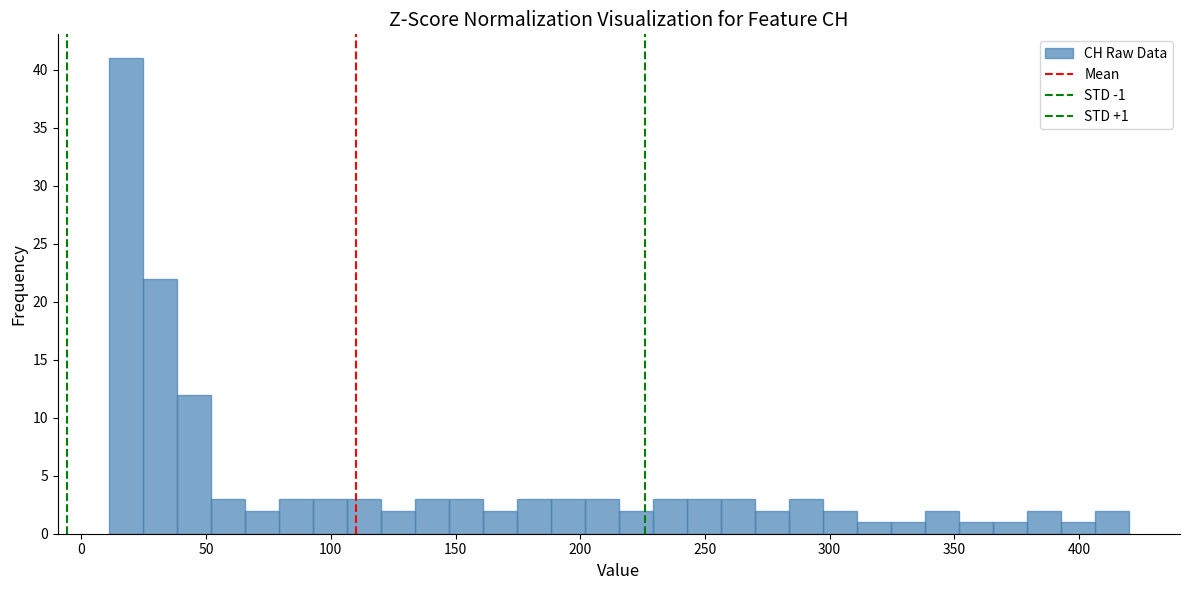

Around what value on the x-axis is the tallest bar? Give the approximate position of its centre, as read against the axis.

20